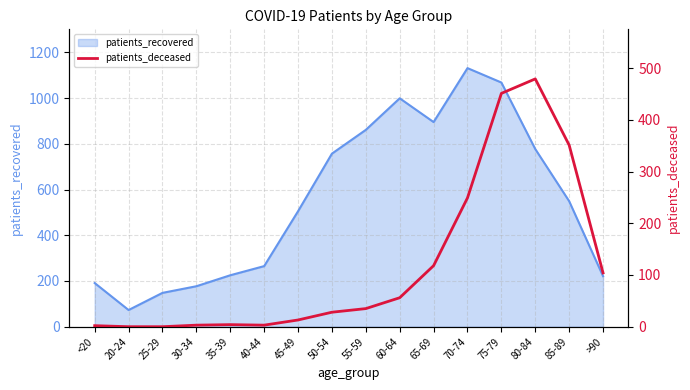

What position from the left is 80-84?

14